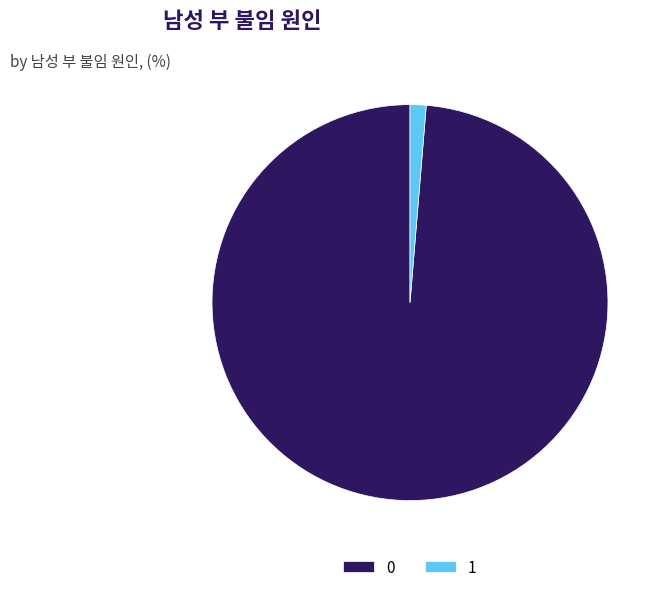

Is there a majority slice in this chart?

Yes